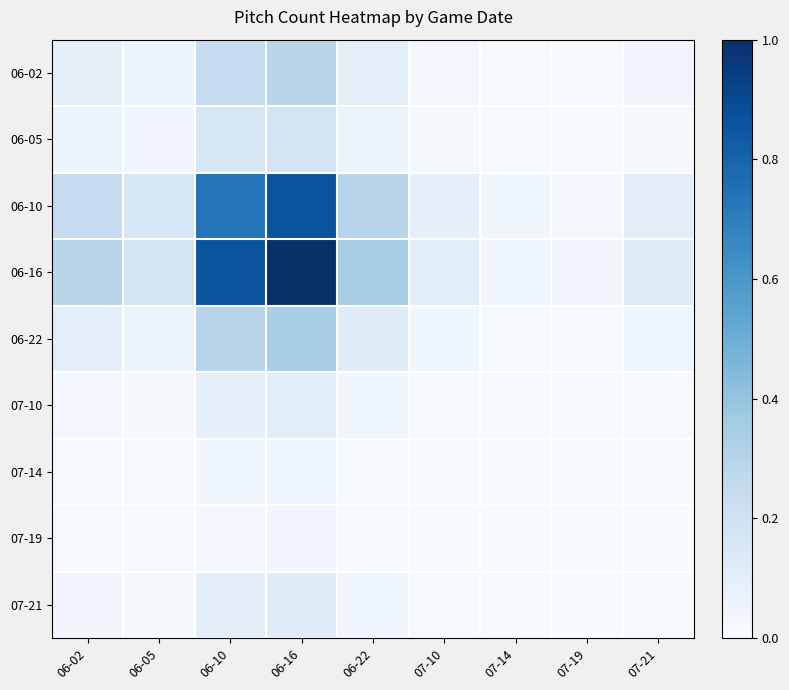

Which category has the lowest value across all series?

07-19